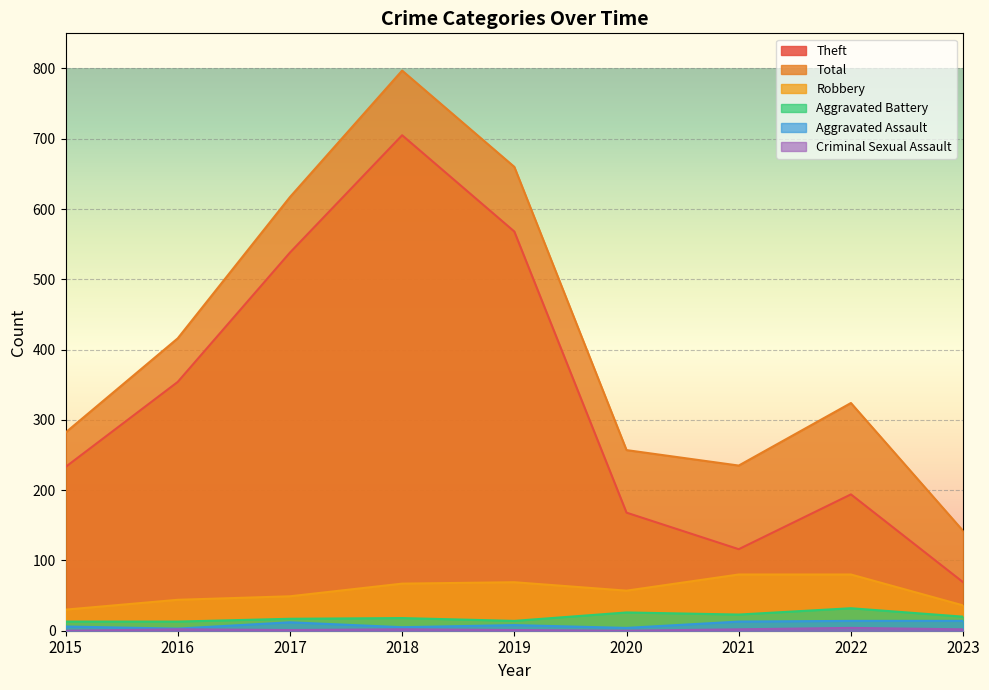

Reading right to left, extract all data points from this chart.

Theft: 69	194	116	168	568	705	538	354	233
Total: 142	324	235	257	660	797	617	416	282
Robbery: 36	80	80	57	69	67	49	44	30
Aggravated Battery: 20	32	23	26	14	18	17	13	13
Aggravated Assault: 14	14	13	4	8	5	12	3	6
Criminal Sexual Assault: 2	4	2	0	1	2	1	2	0